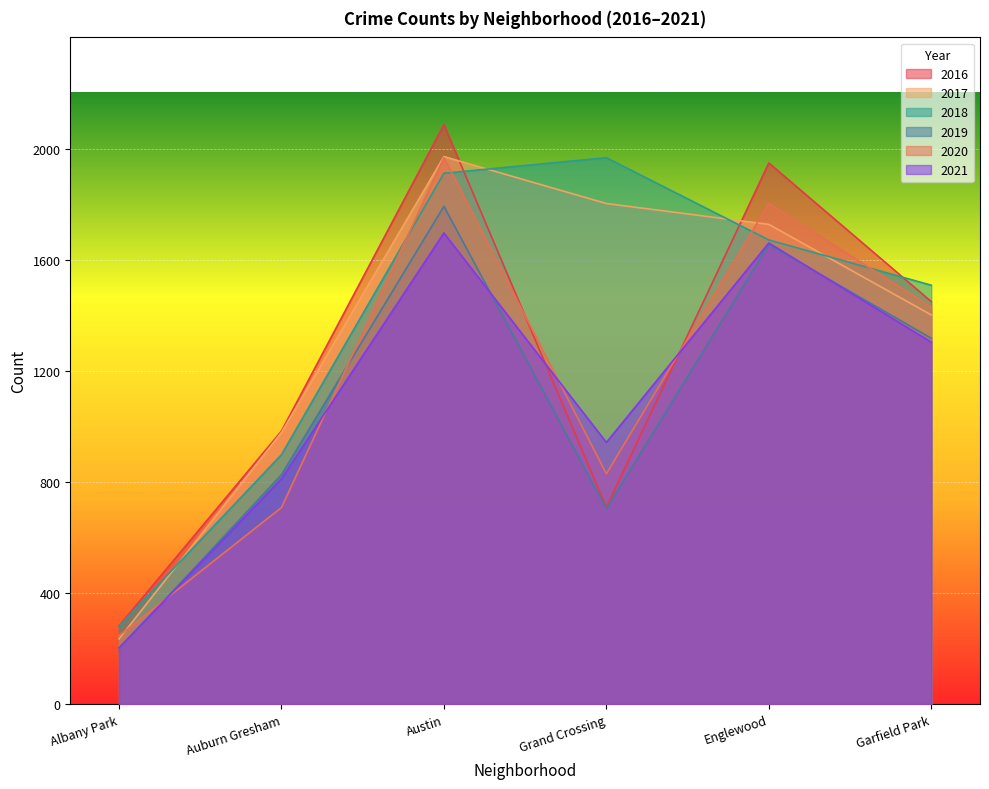

True or false: 2016 and 2019 cross at least once.

False